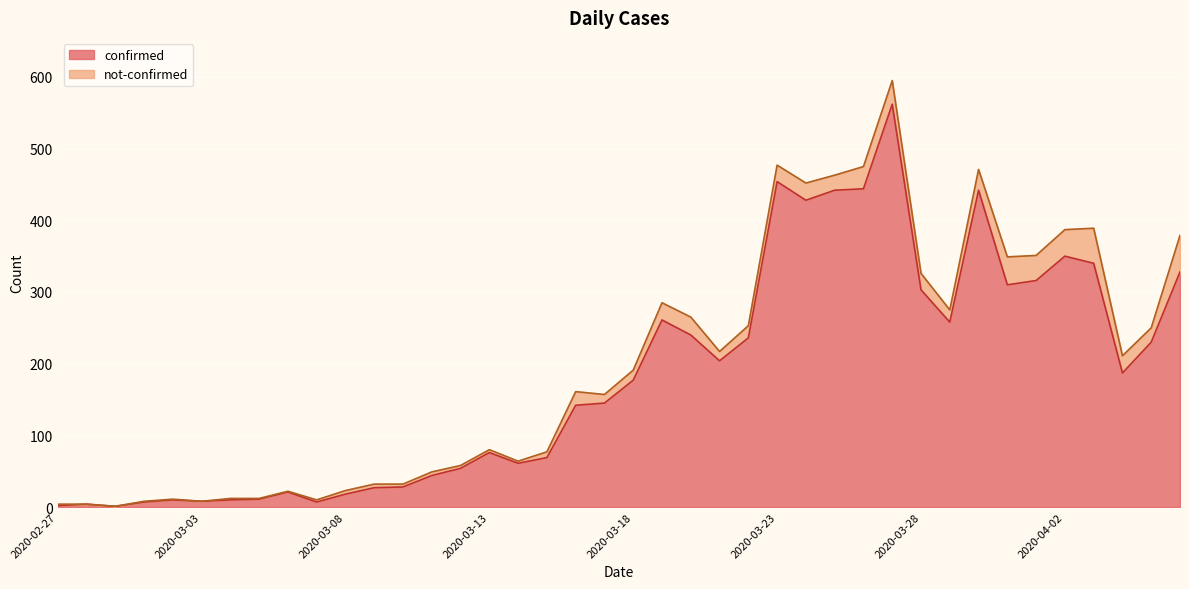

Rank the categories by value from lowest to highest.

2020-02-29, 2020-02-27, 2020-02-28, 2020-03-01, 2020-03-07, 2020-03-03, 2020-03-02, 2020-03-04, 2020-03-05, 2020-03-08, 2020-03-06, 2020-03-09, 2020-03-10, 2020-03-11, 2020-03-12, 2020-03-14, 2020-03-15, 2020-03-13, 2020-03-16, 2020-03-17, 2020-03-18, 2020-04-04, 2020-03-21, 2020-04-05, 2020-03-22, 2020-03-20, 2020-03-29, 2020-03-19, 2020-03-28, 2020-03-31, 2020-04-01, 2020-04-06, 2020-04-03, 2020-04-02, 2020-03-24, 2020-03-25, 2020-03-30, 2020-03-26, 2020-03-23, 2020-03-27